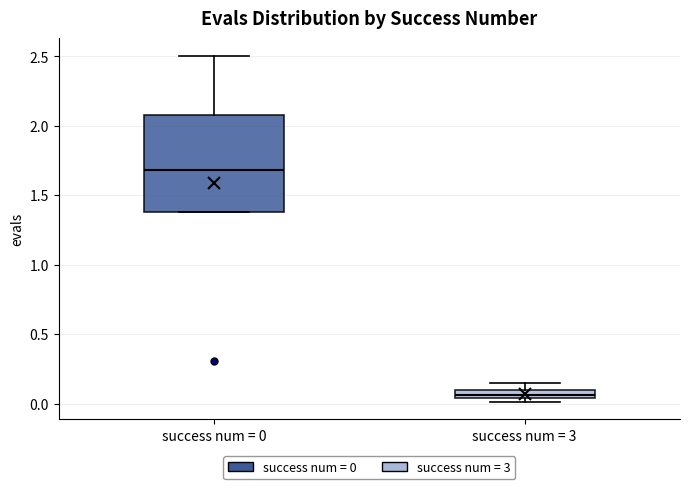

Which box has the highest median line?

success num = 0